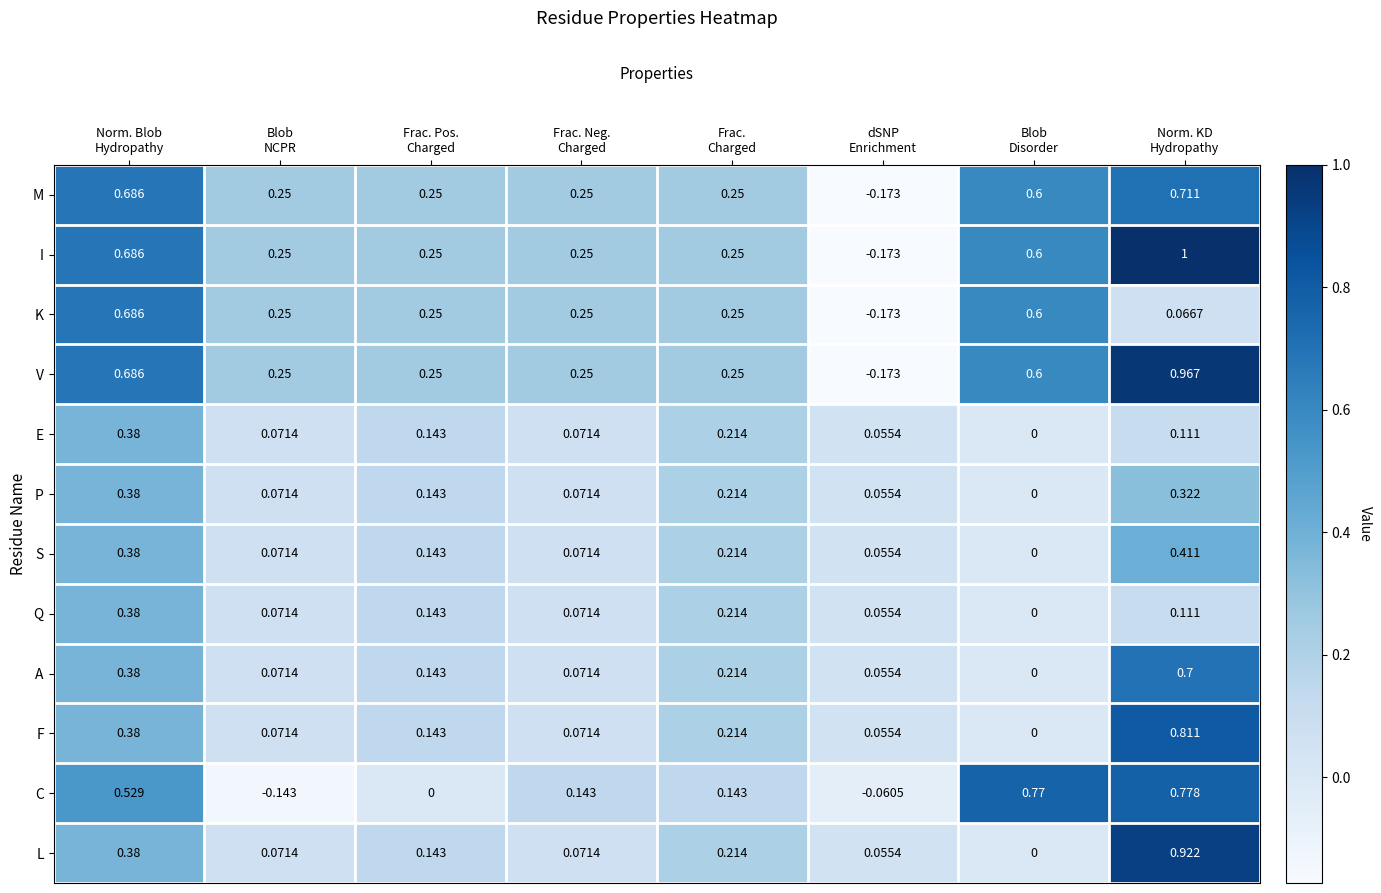

Which label corresponds to the largest value in the chart?

Norm. KD
Hydropathy